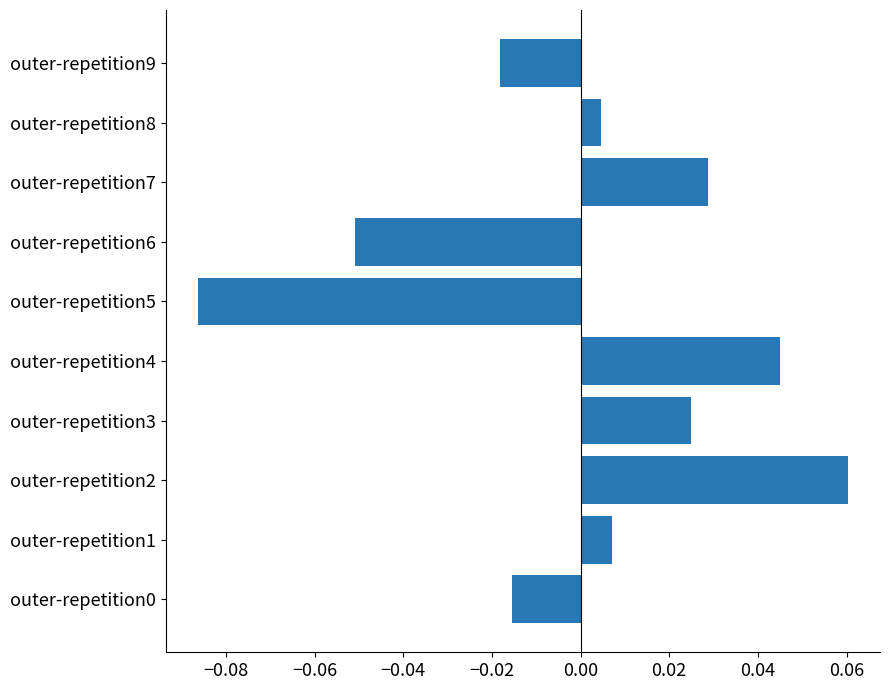

Which label corresponds to the smallest value in the chart?

outer-repetition5